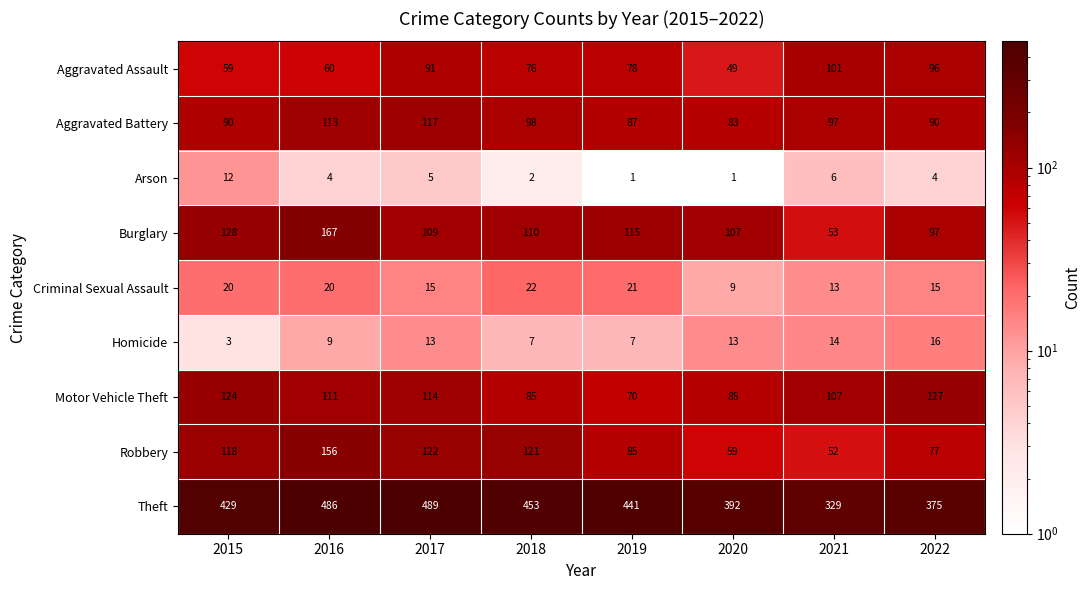

What is the total value across all series at 2020?

798